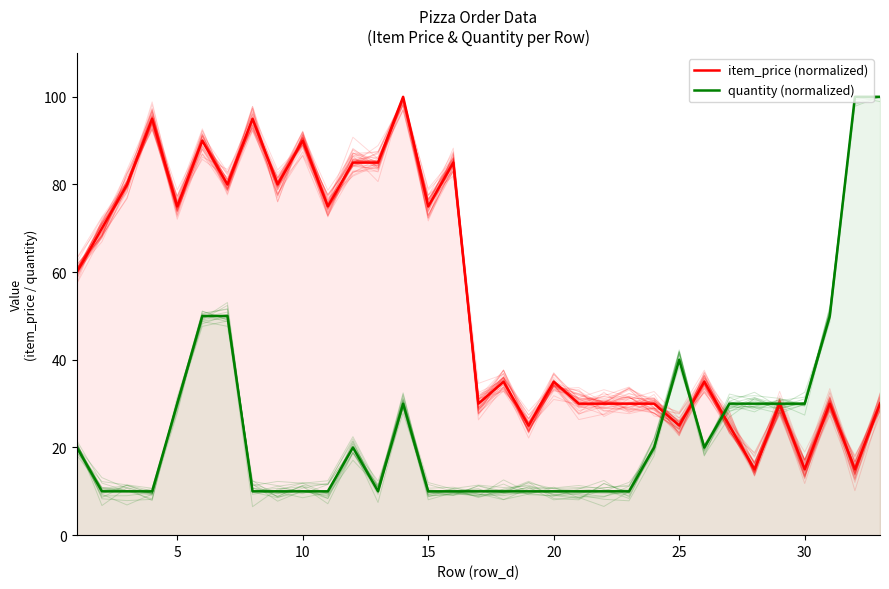

True or false: quantity (normalized) has a value of 16 at 15.

False